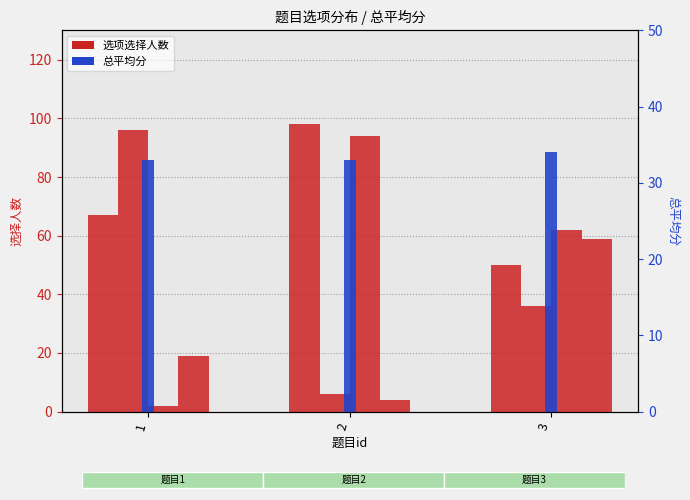

Where is A选项选择人数 nearest to the value 74?

1